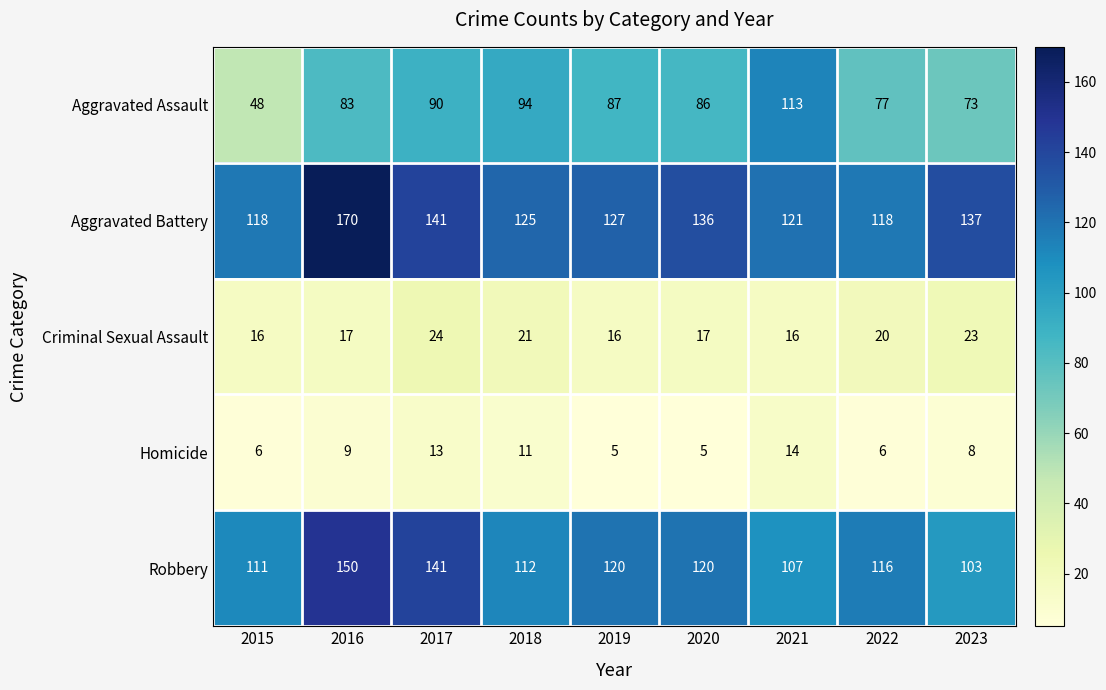

What is the difference between the Aggravated Battery values at 2021 and 2015?

3